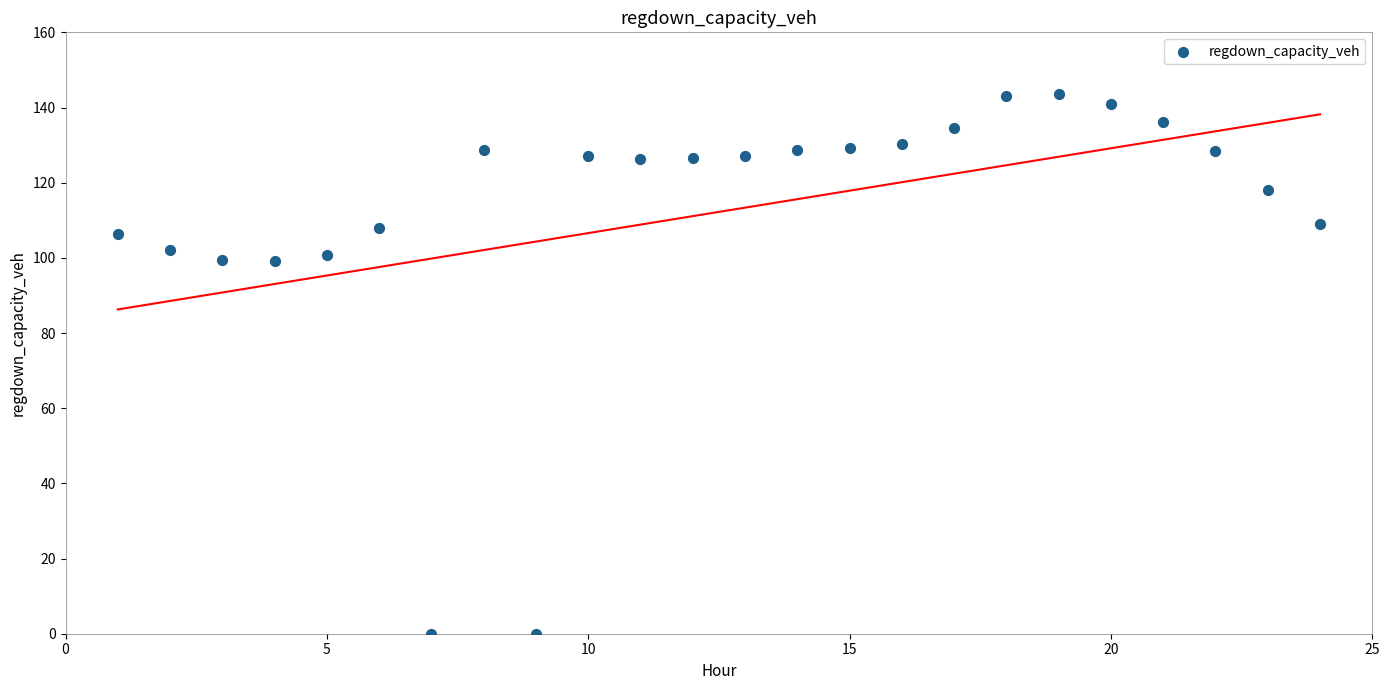

What is the range of X values (max minus min)?

23.0